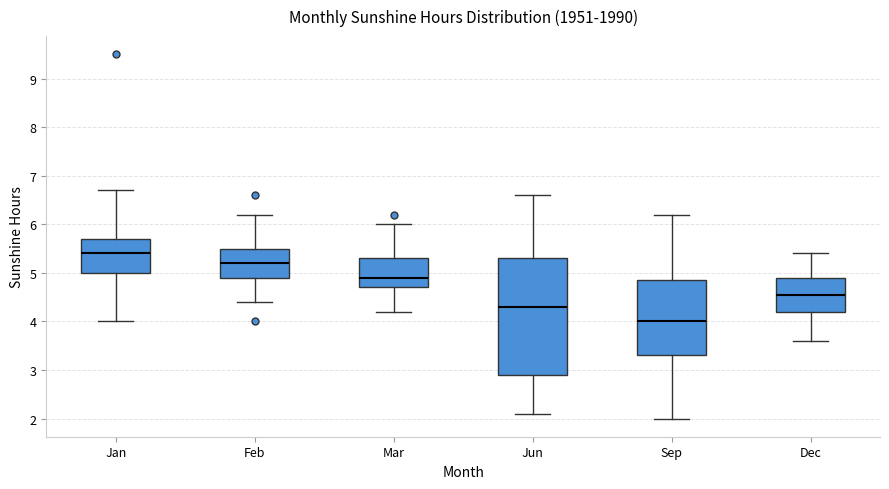

Reading left to right, read every box against the y-axis: the position of its median line, the range the box covers, and the ends of its whiskers. The values are not printed on the chart, so give them approximately, as read against the axis.

Jan: median 5.4, box 5.0 to 5.7, whiskers 4.0 to 6.7
Feb: median 5.2, box 4.9 to 5.5, whiskers 4.4 to 6.2
Mar: median 4.9, box 4.7 to 5.3, whiskers 4.2 to 6.0
Jun: median 4.3, box 2.9 to 5.3, whiskers 2.1 to 6.6
Sep: median 4.0, box 3.3 to 4.9, whiskers 2.0 to 6.2
Dec: median 4.6, box 4.2 to 4.9, whiskers 3.6 to 5.4